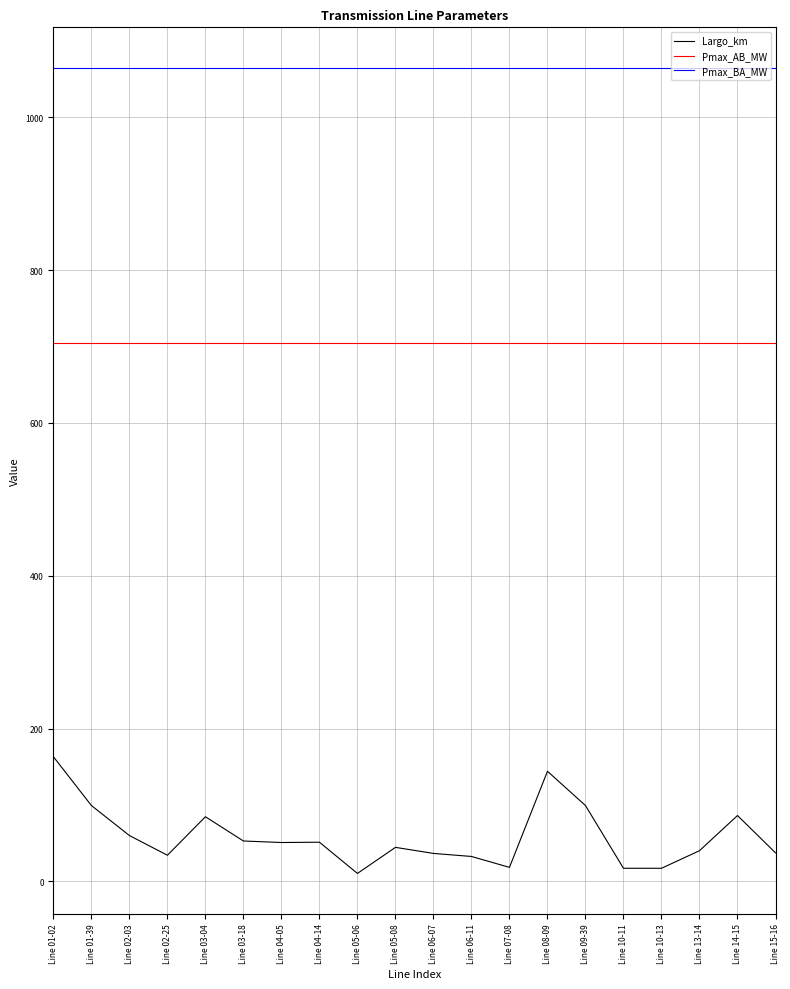

Which series has the widest spread of values?

Largo_km